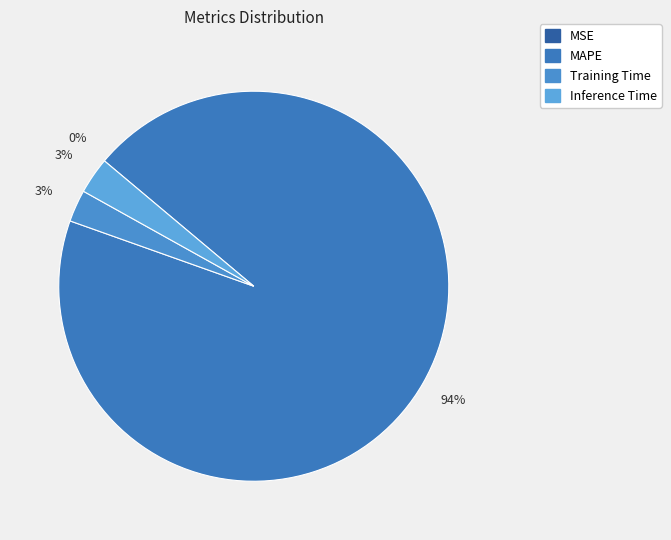

How many segments does this pie chart have?

4